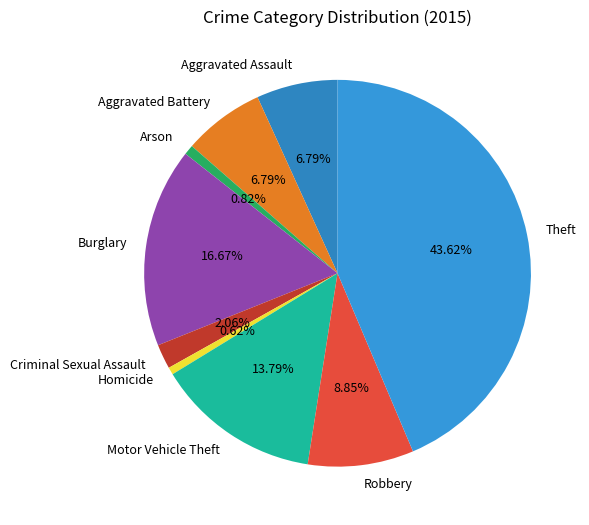

Which has a higher value, Burglary or Theft?

Theft